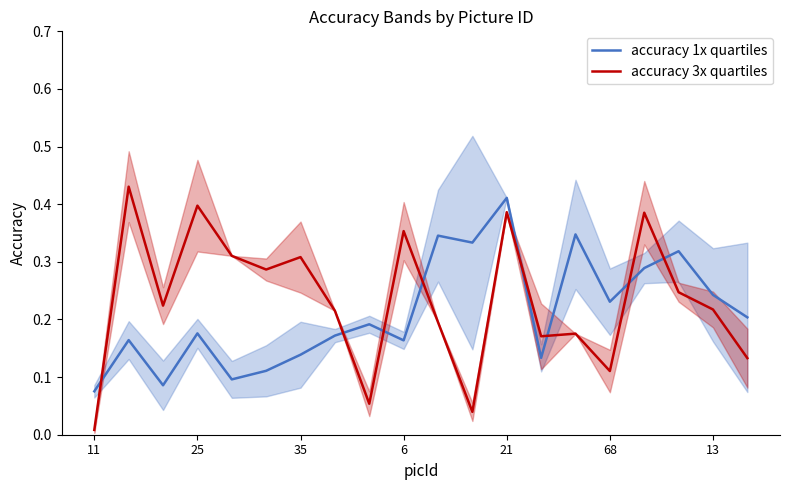

True or false: accuracy 1x quartiles and accuracy 3x quartiles cross at least once.

True